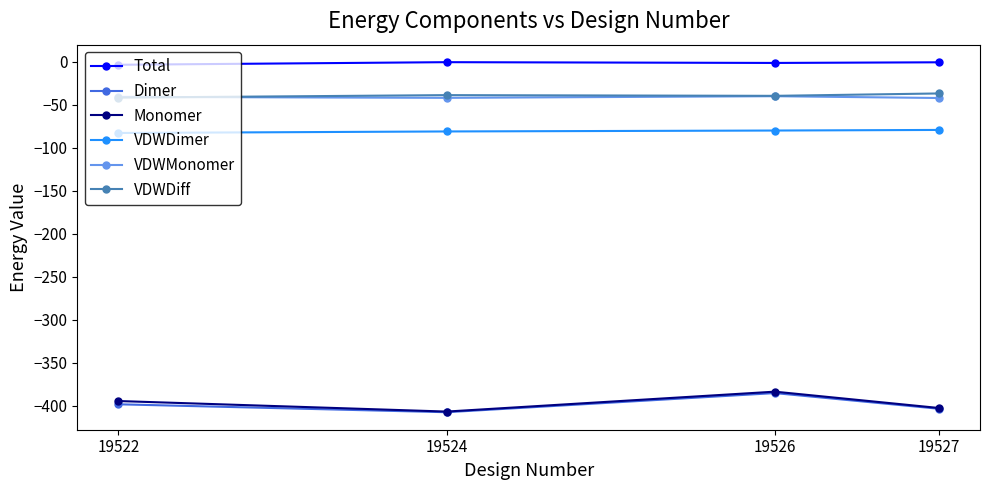

Between 19524 and 19526, which series saw the biggest shift?

Monomer